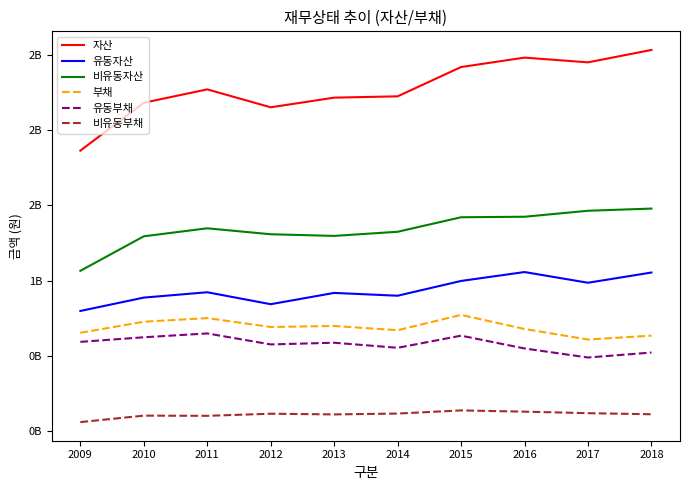

Reading right to left, extract all data points from this chart.

자산: 2018=2532286535	2017=2449898373	2016=2481287284	2015=2418707598	2014=2224132075	2013=2215391017	2012=2151310878	2011=2270287656	2010=2181583573	2009=1863415638
유동자산: 2018=1053752882	2017=985853063	2016=1056951251	2015=997823091	2014=899644489	2013=918340108	2012=843337751	2011=922780411	2010=887186549	2009=798408663
비유동자산: 2018=1478533653	2017=1464045310	2016=1424336033	2015=1420884507	2014=1324487586	2013=1297050909	2012=1307973128	2011=1347507246	2010=1294397024	2009=1065006975
부채: 2018=634536236	2017=608800458	2016=678899069	2015=772235674	2014=670659167	2013=698717861	2012=691971586	2011=751041558	2010=726800450	2009=653243133
유동부채: 2018=522231432	2017=489271081	2016=549356596	2015=634365756	2014=553719336	2013=587440730	2012=576155379	2011=649127612	2010=623669714	2009=593118636
비유동부채: 2018=112304805	2017=119529377	2016=129542473	2015=137869918	2014=116939831	2013=111277132	2012=115816207	2011=101913946	2010=103130736	2009=60124497